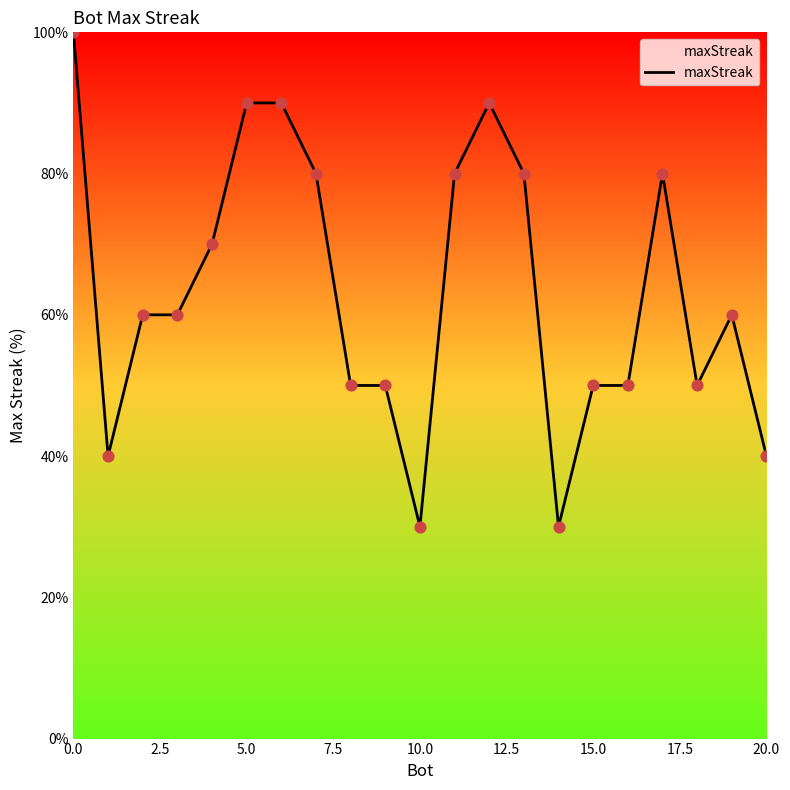

What is the maximum value shown in the chart?

100